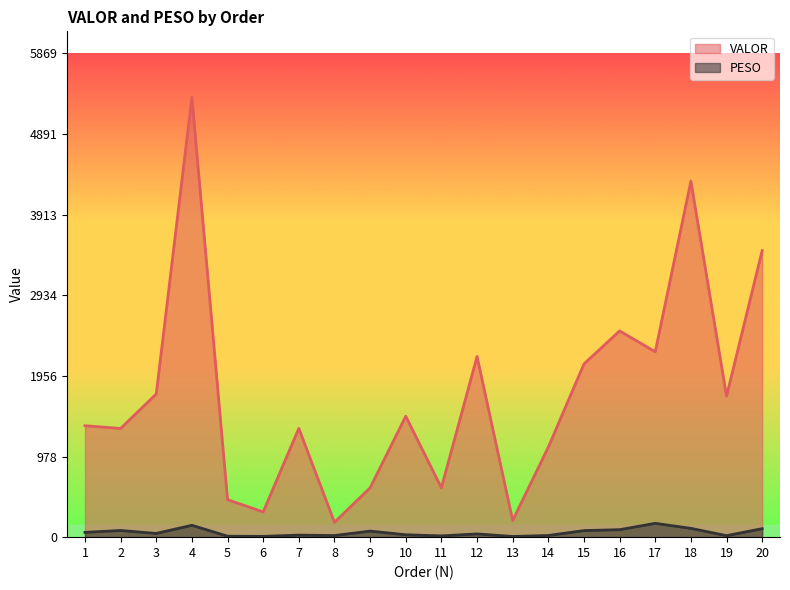

True or false: PESO and VALOR intersect in this chart.

False